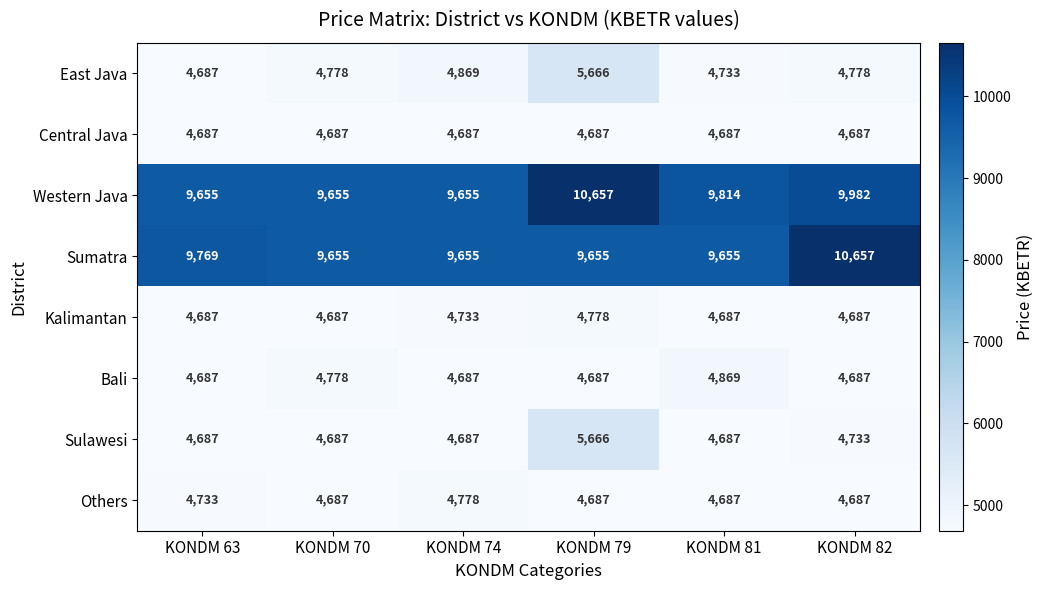

What is the difference between the maximum and minimum values in the Bali series?

182